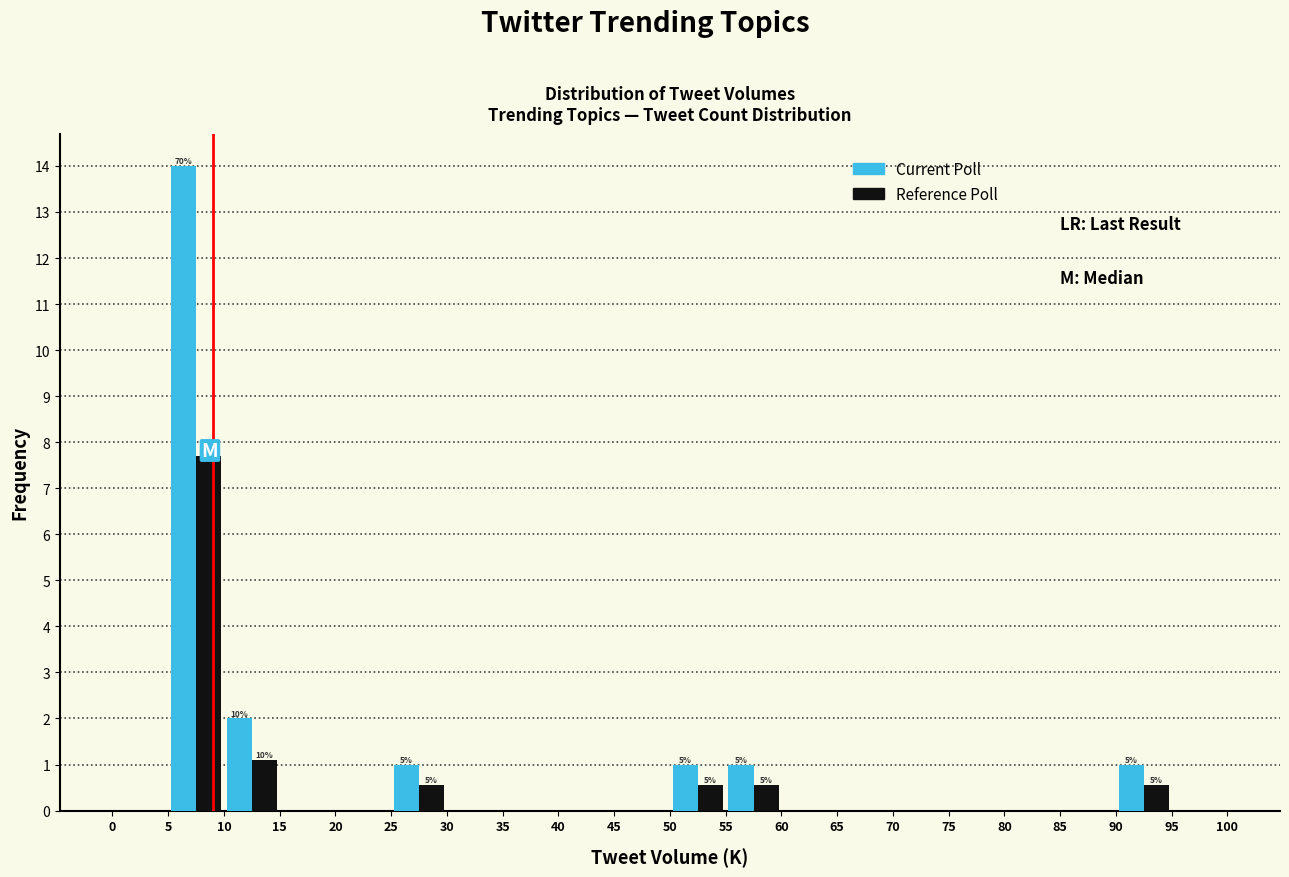

In the Current Poll series, which range on the x-axis has the tallest bar?

5 to 10